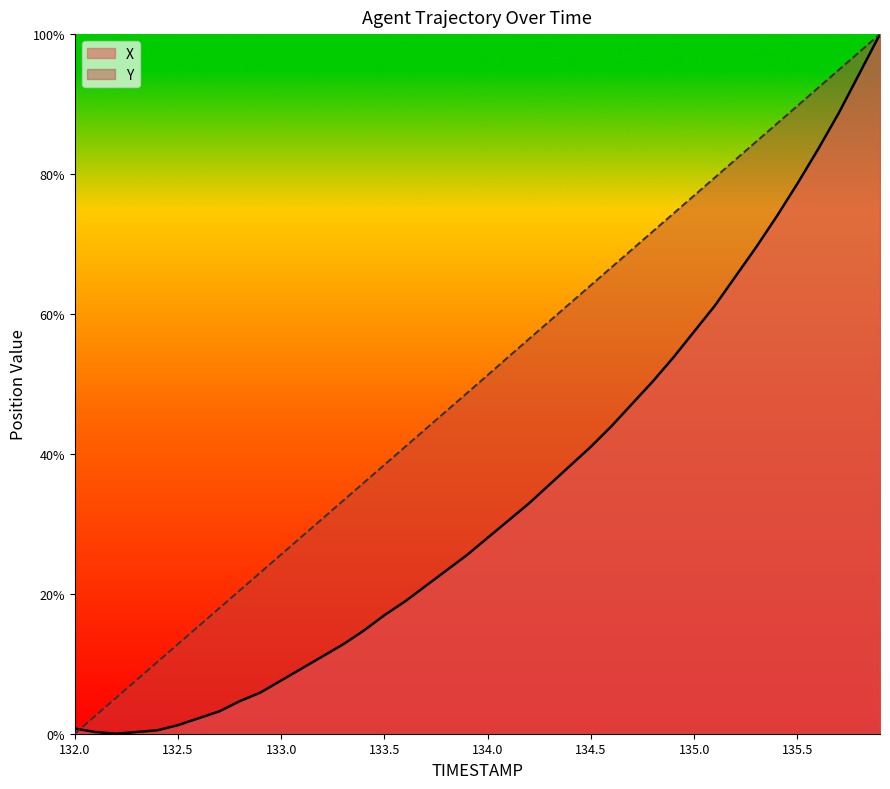

Which label corresponds to the largest value in the chart?

135.9